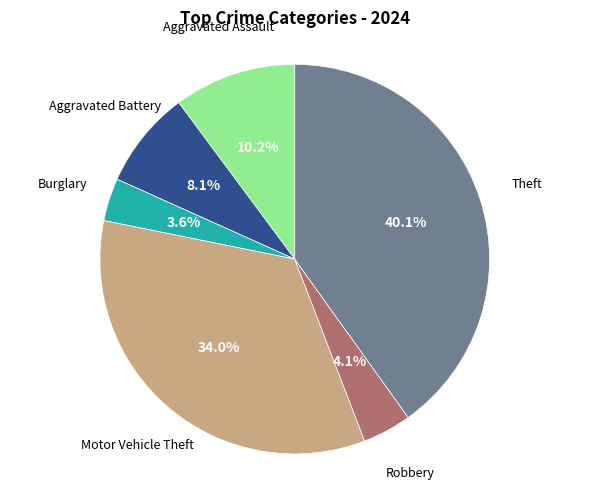

Is there a majority slice in this chart?

No